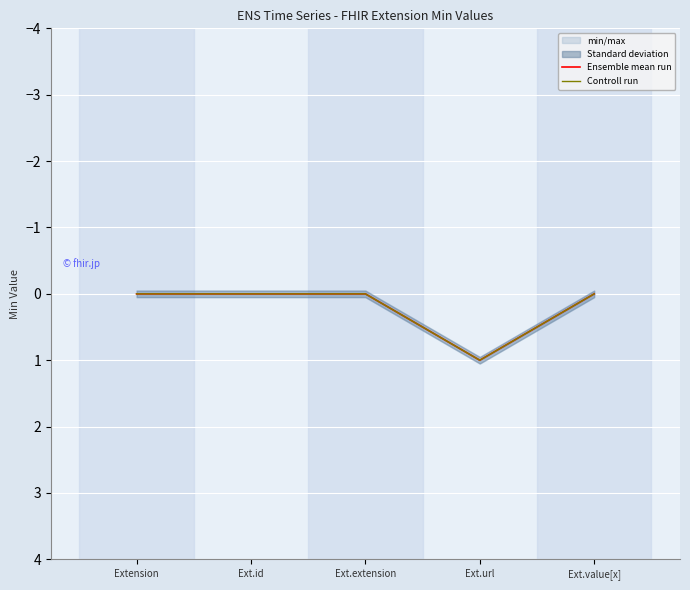

How many values in Ensemble mean run are above zero?

1